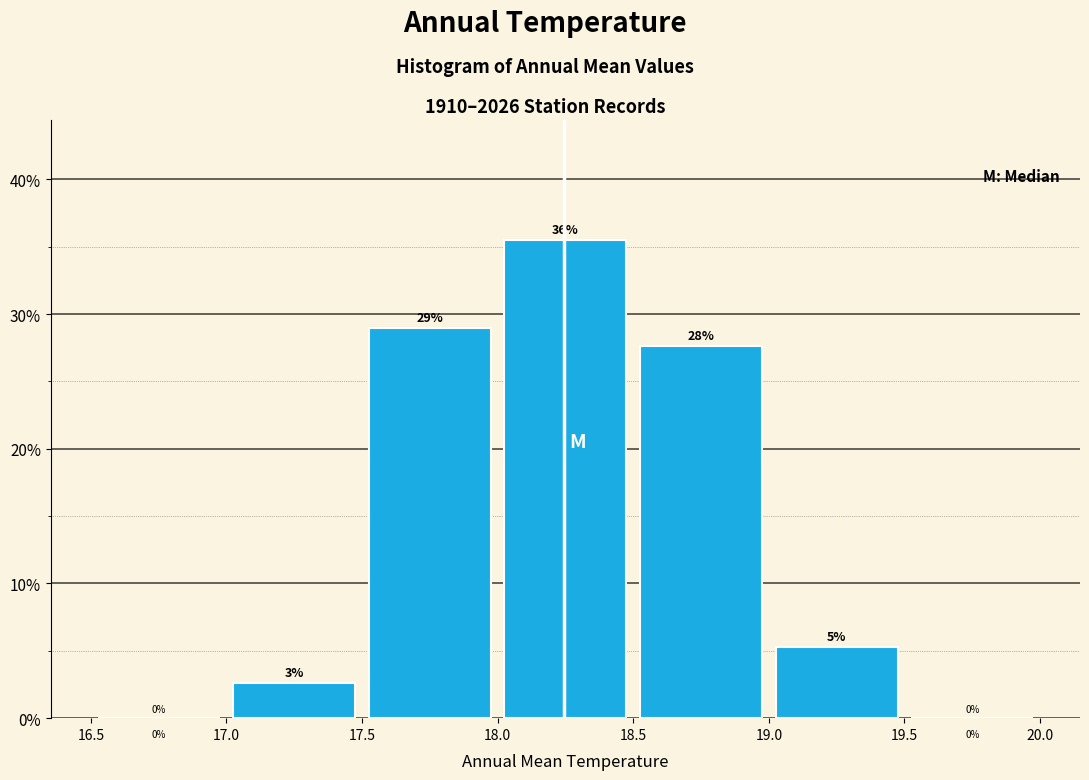

Over which range of the x-axis is the bar tallest?

18.0 to 18.5